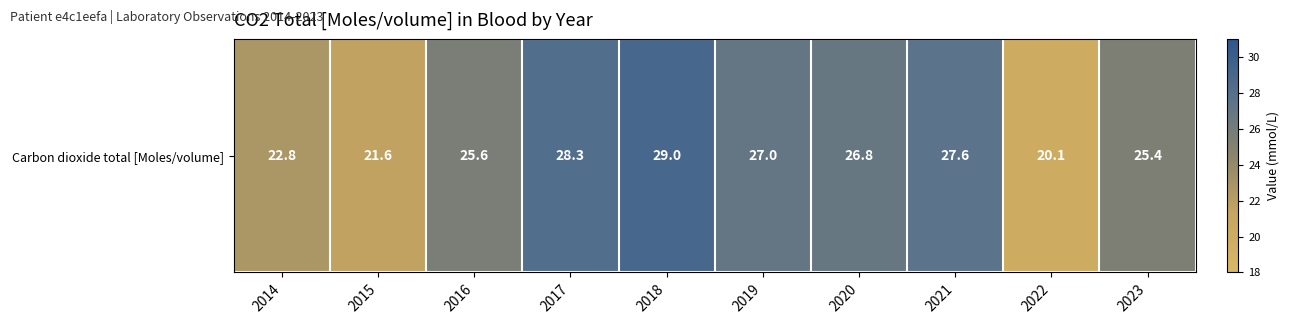

Rank the categories by value from highest to lowest.

2018, 2017, 2021, 2019, 2020, 2016, 2023, 2014, 2015, 2022